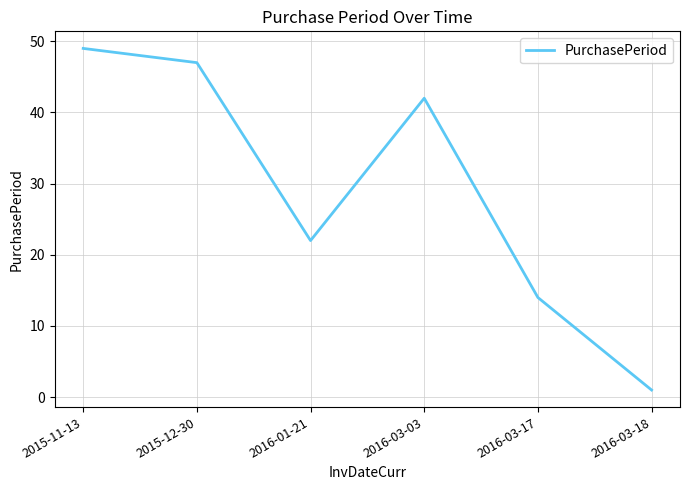

The chart shows a value of 14 at 2016-03-17. True or false?

True